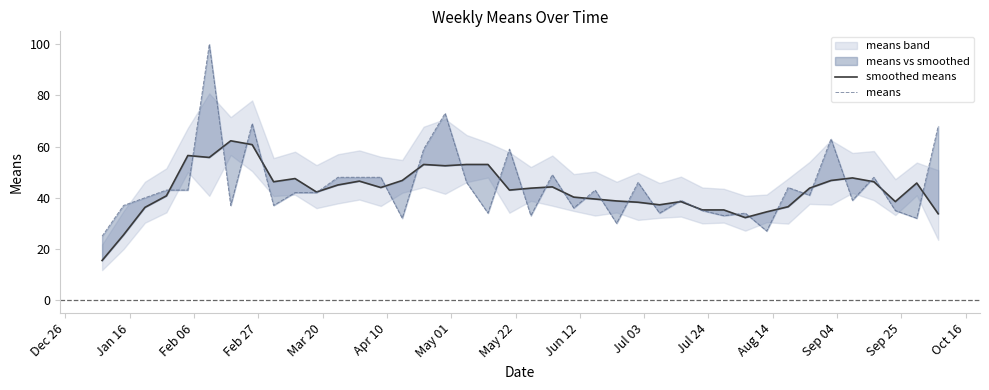

How many intersections are there between means and smoothed means?

28